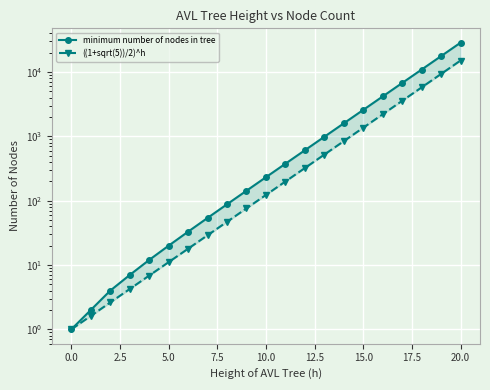

How many data points in minimum number of nodes in tree are above 232?

10